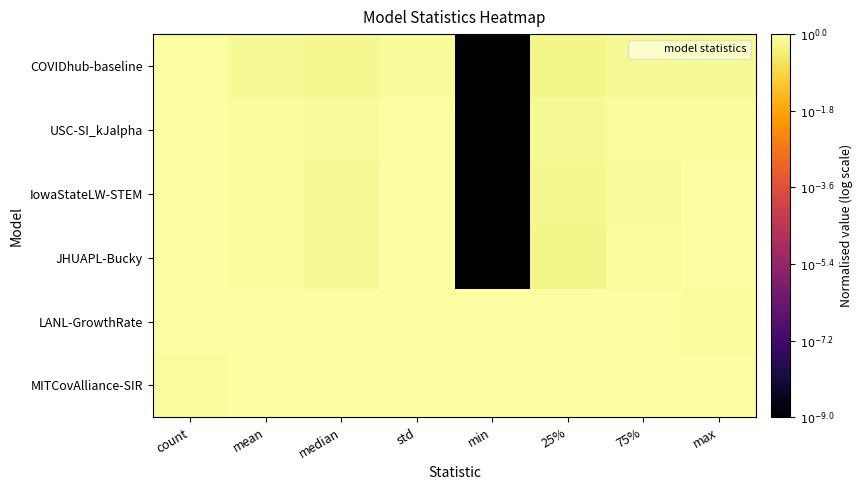

Which has a higher value, std or max?

std